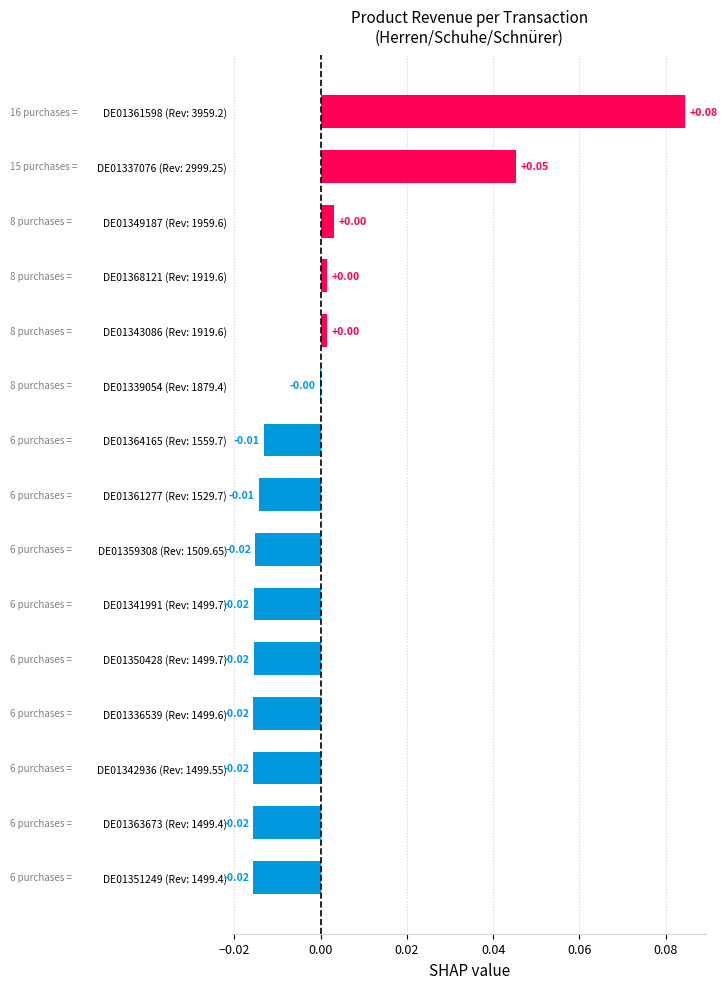

Between DE01361277 (Rev: 1529.7) and DE01363673 (Rev: 1499.4), which is larger?

DE01361277 (Rev: 1529.7)